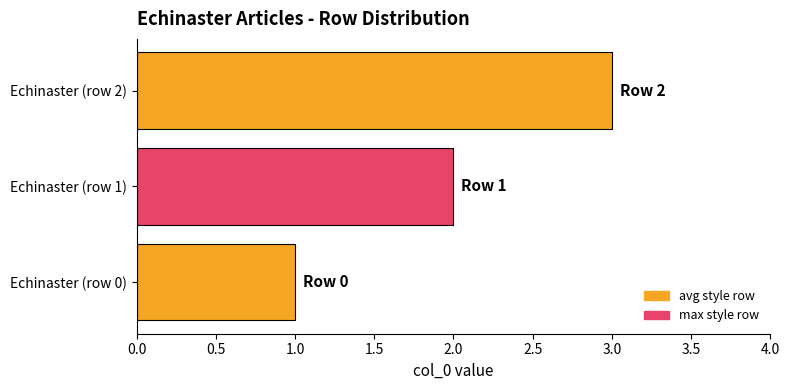

Rank the categories by value from highest to lowest.

Echinaster (row 2), Echinaster (row 1), Echinaster (row 0)